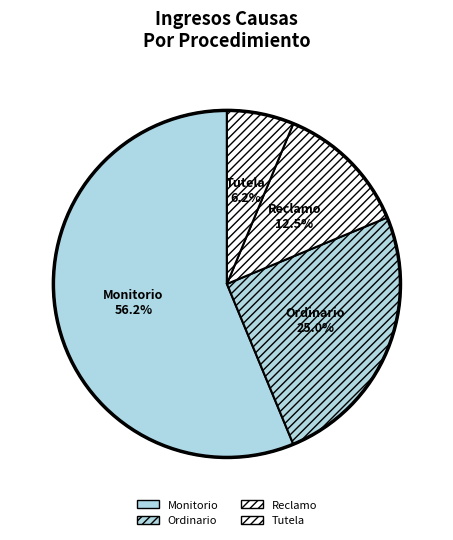

Count the number of slices in the pie.

4